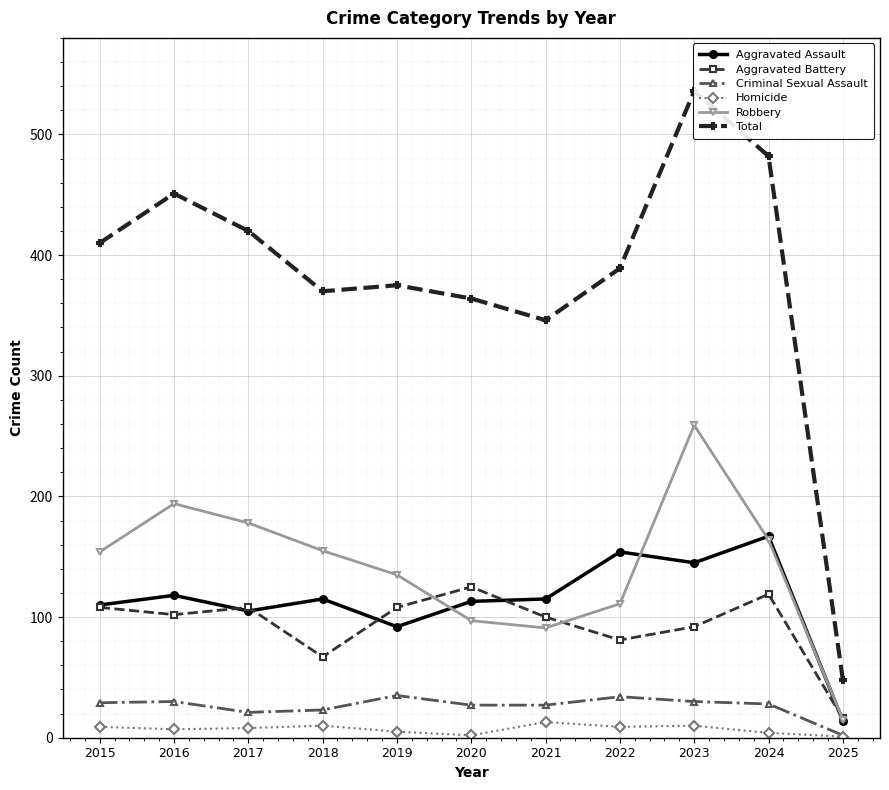

True or false: Criminal Sexual Assault has more than 0 points higher than both neighbors.

True